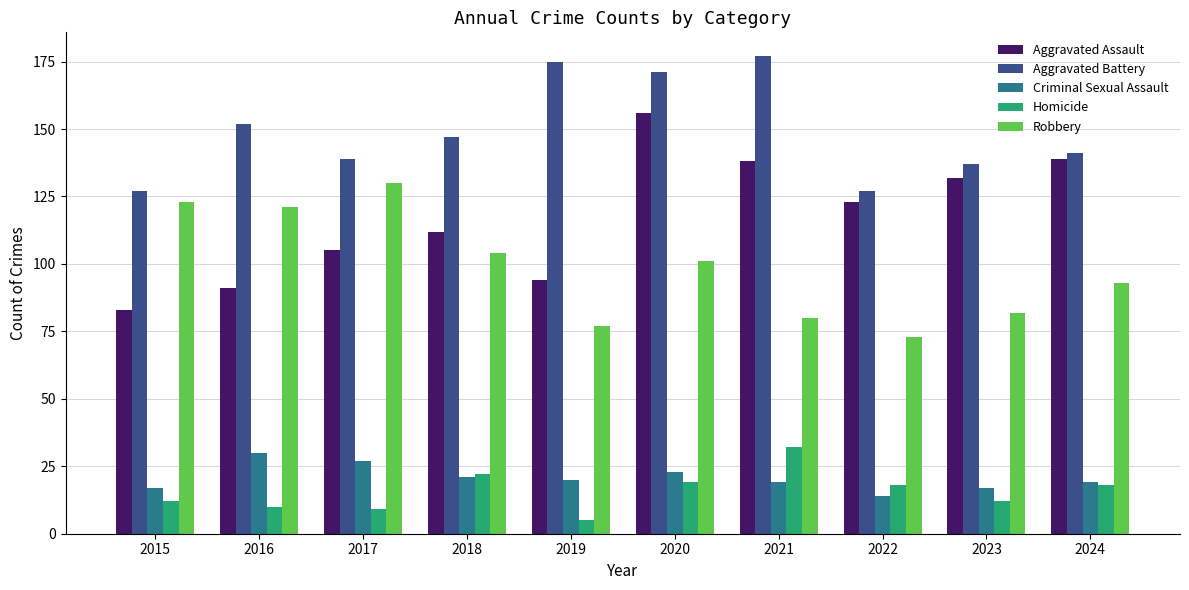

What is the sum of the Homicide values at 2019 and 2021?

37